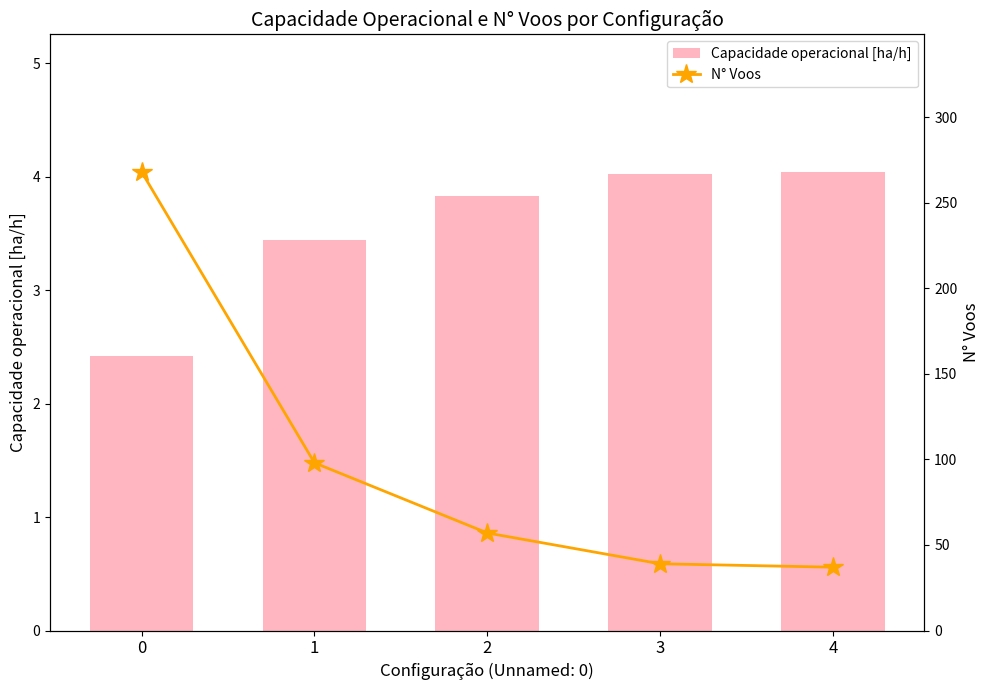

What is the difference between the N° Voos values at 0 and 2?

211.0